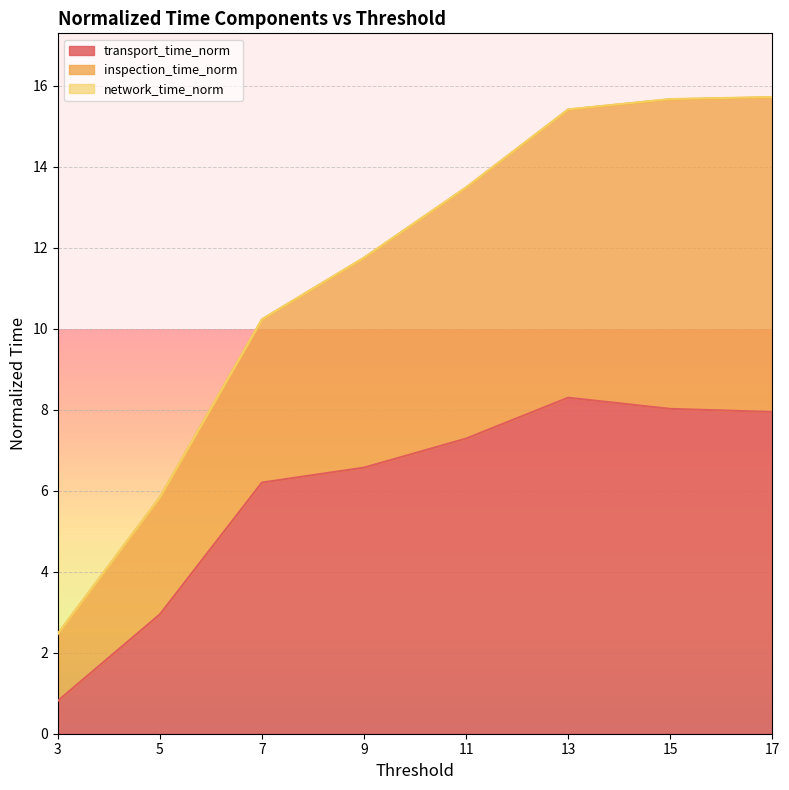

Which series has the largest total across all categories?

inspection_time_norm